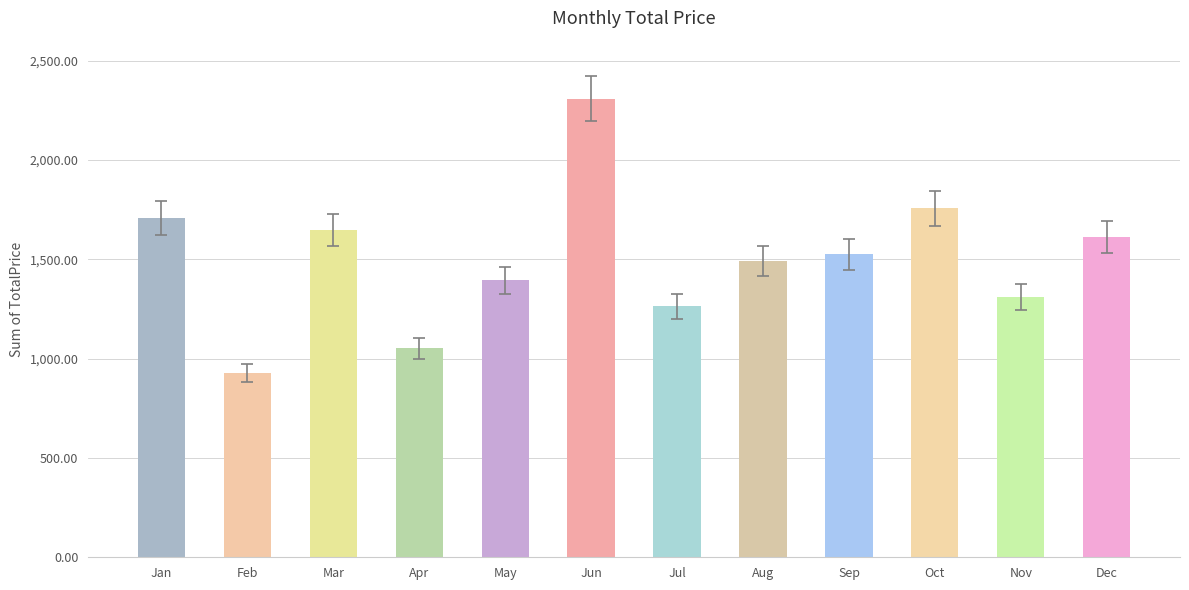

Is it true that the value at Jul is 795.7?

False